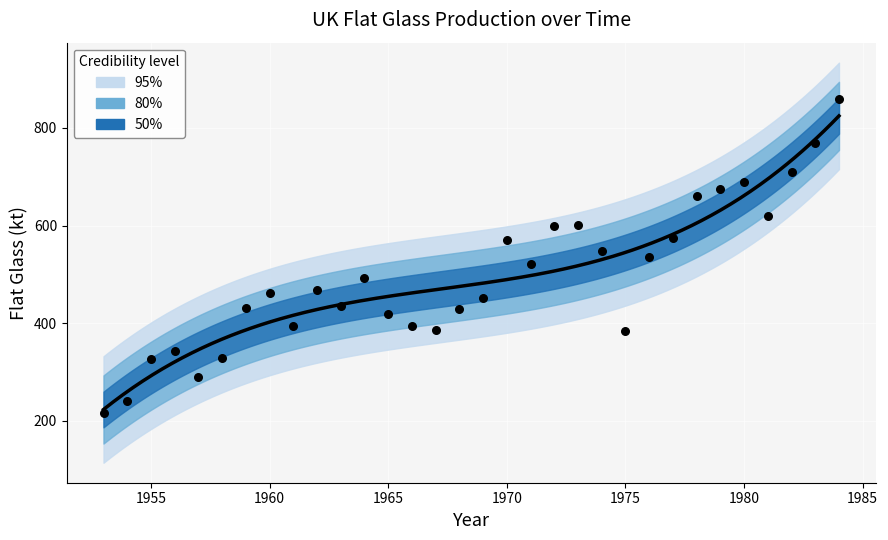

What is the change in value from 1956 to 1961?

+51.5